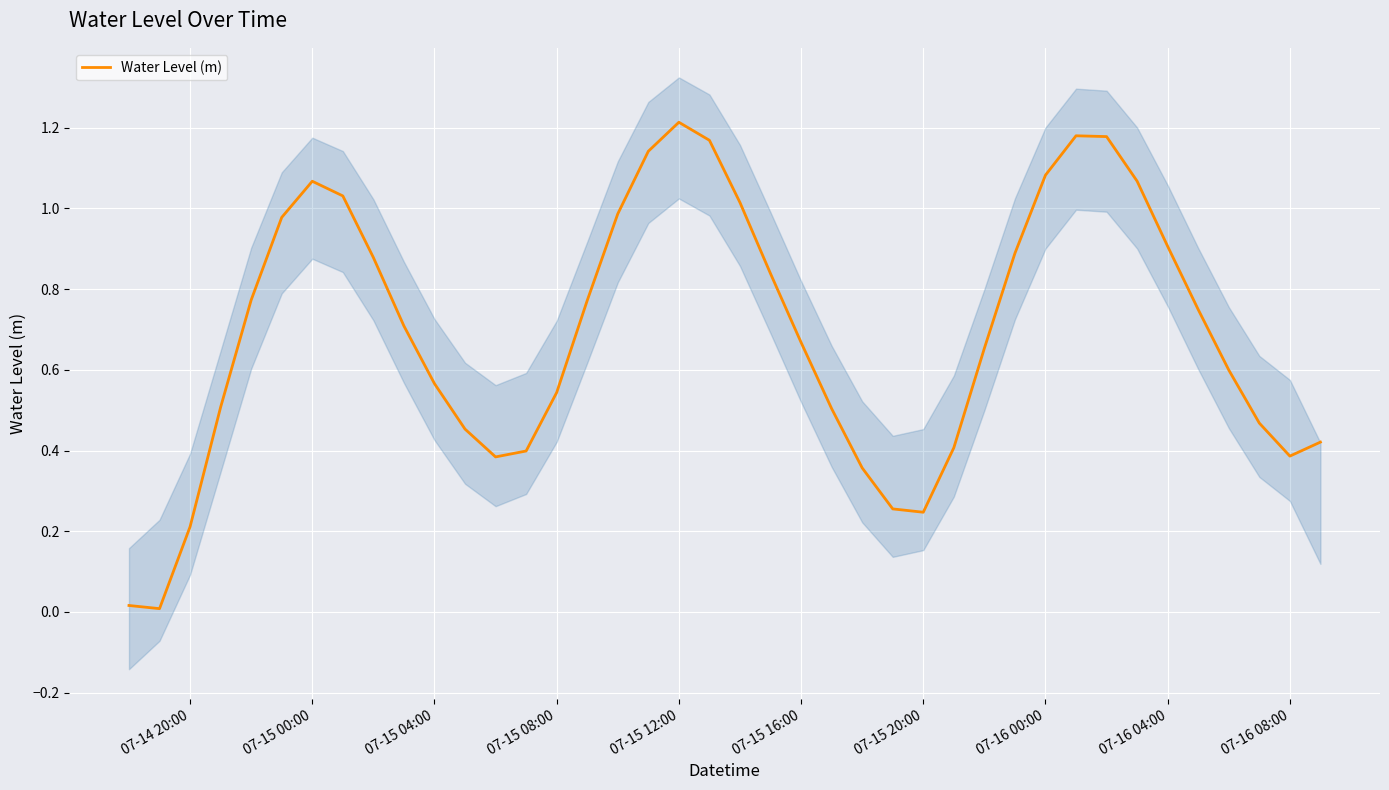

Which category has the highest value in the Water Level (m) series?

07-15 12:00